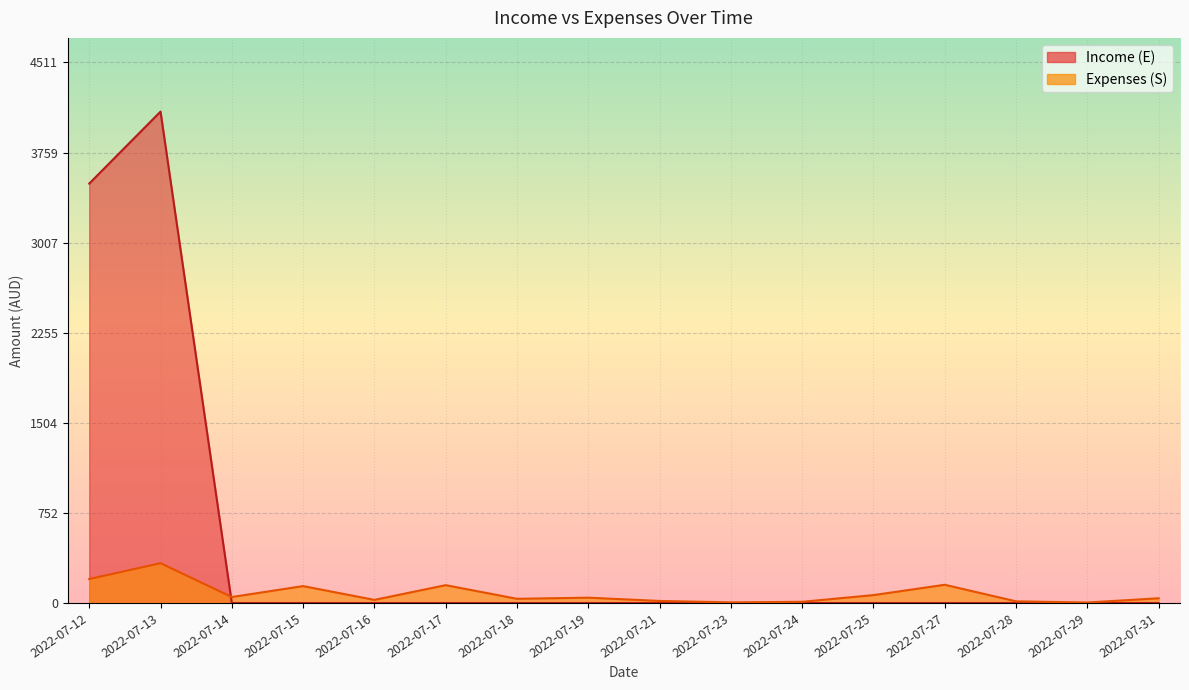

True or false: Income (E) has more than 2 points higher than both neighbors.

False